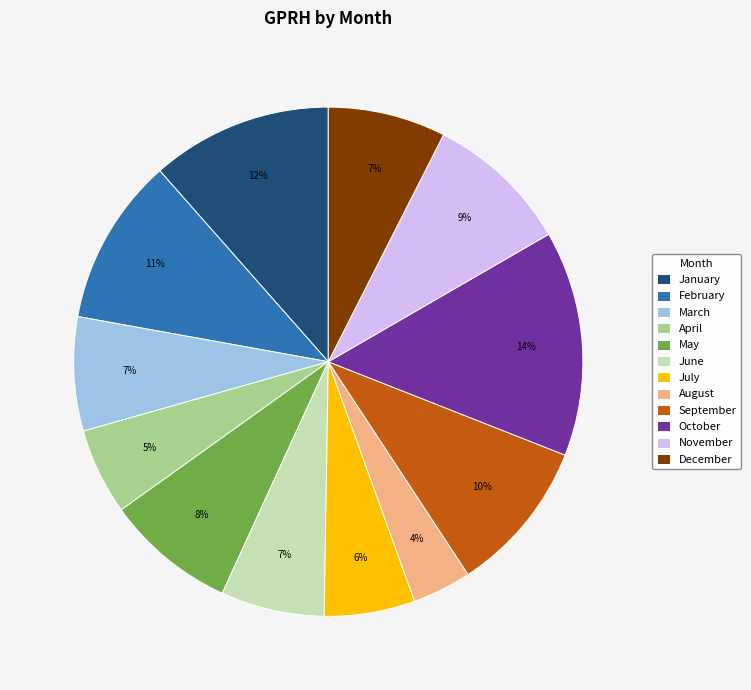

To the nearest percent, what is the average slice percentage?

8%